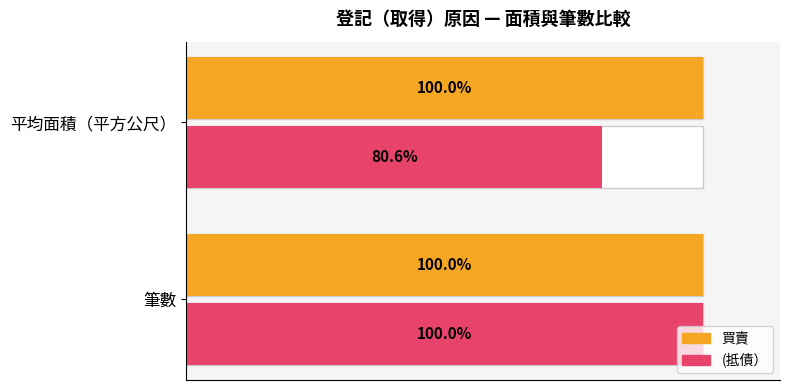

What is the lowest value of the (抵債） series?

80.6